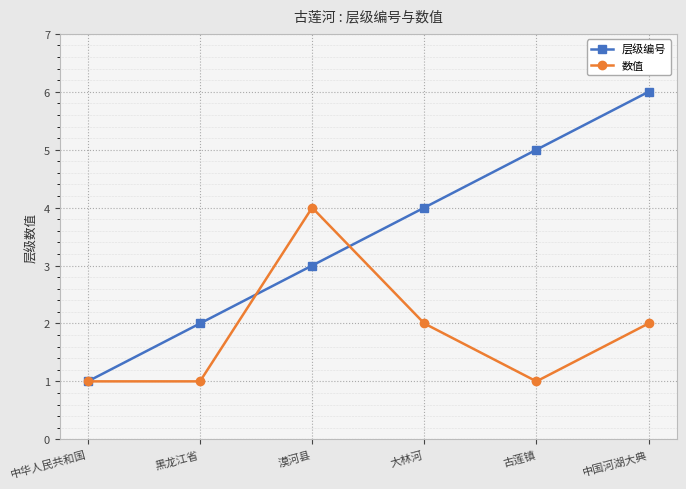

Which series changed the most between 中华人民共和国 and 黑龙江省?

层级编号